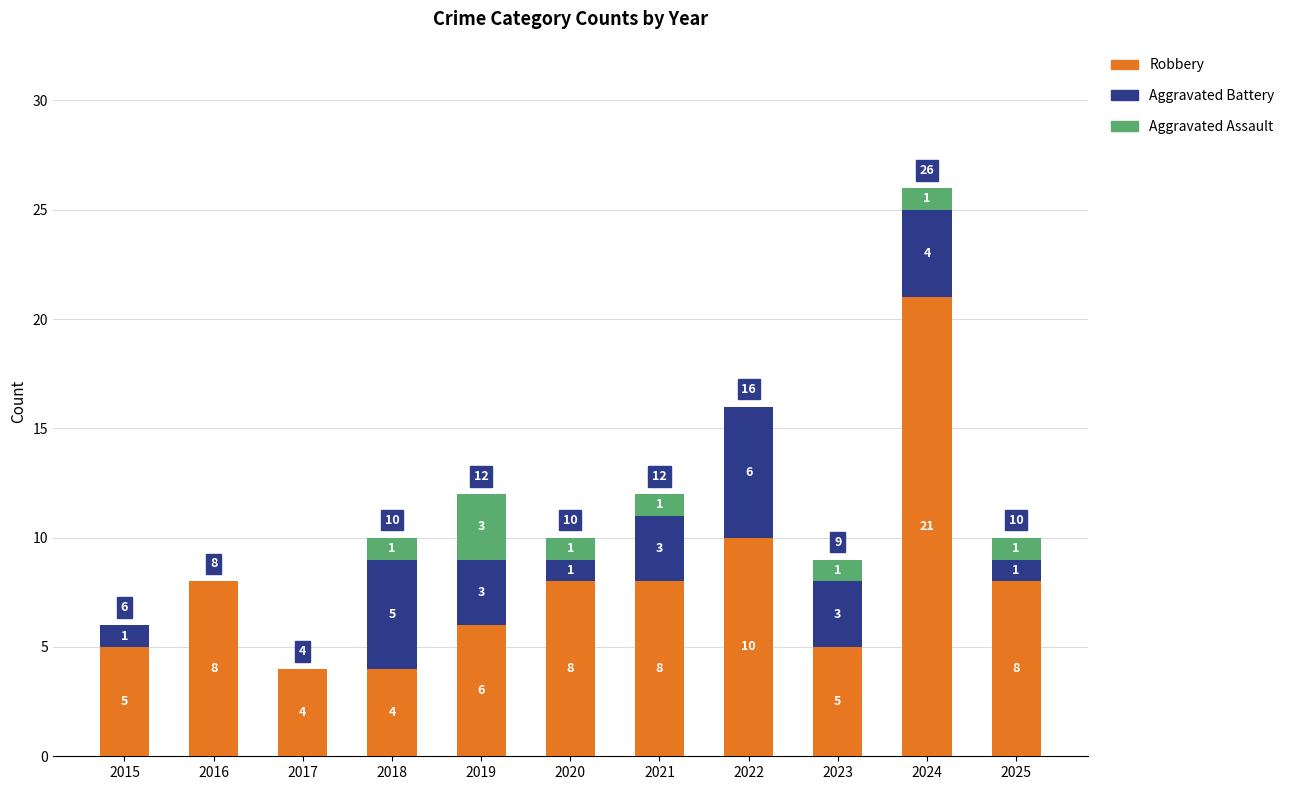

At which category is the sum across all series the highest?

2024